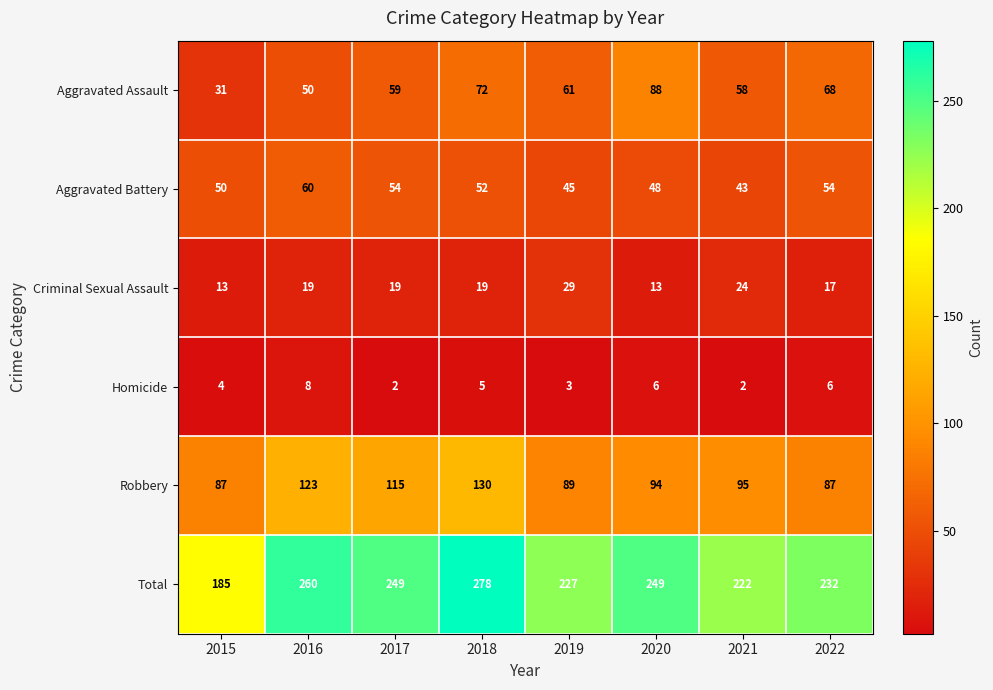

At how many categories does at least one series exceed 158?

8